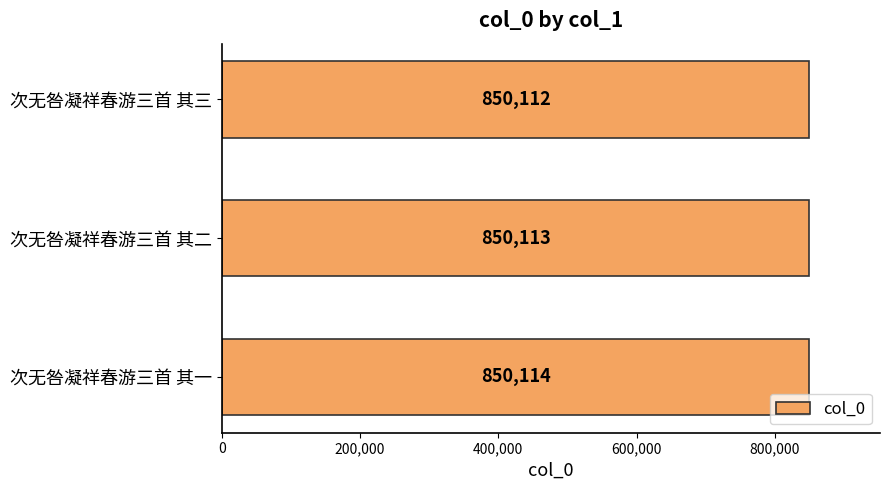

At which label is the value closest to 850113?

次无咎凝祥春游三首 其二